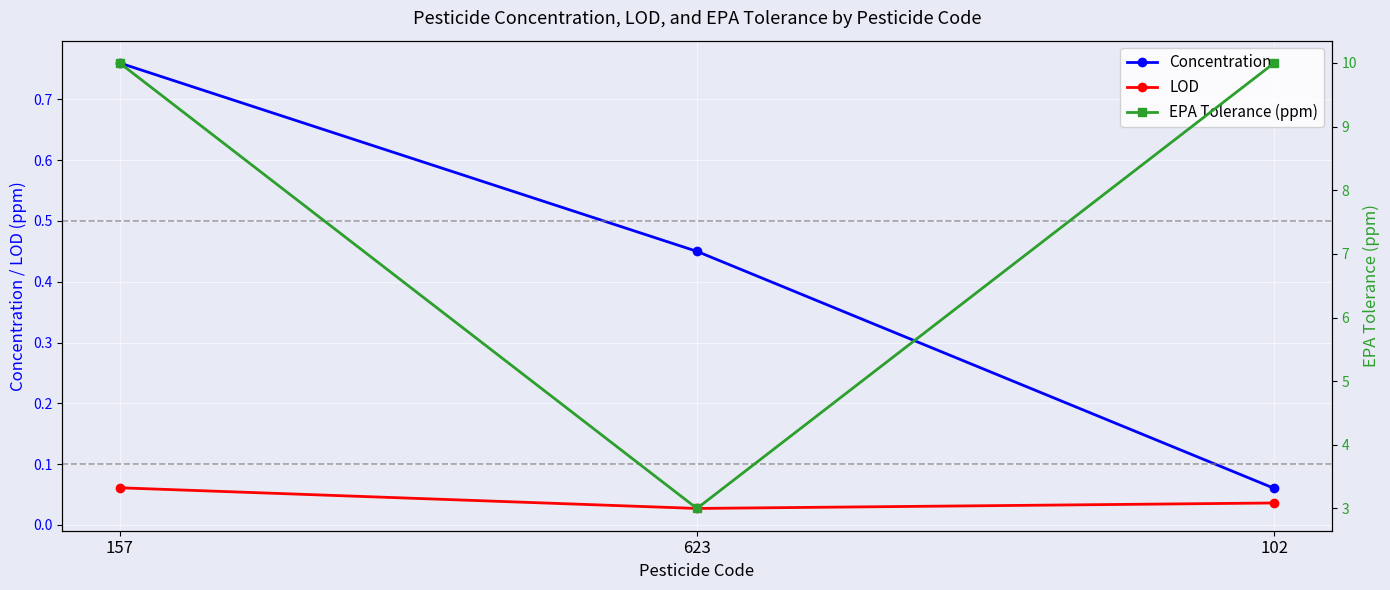

What is the difference between the highest and lowest values at 102?

10.0